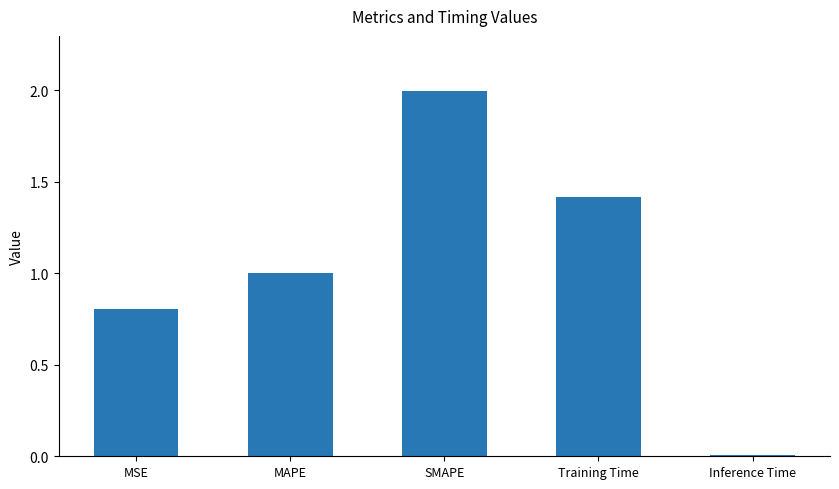

What is the label of the 3rd bar from the left?

SMAPE